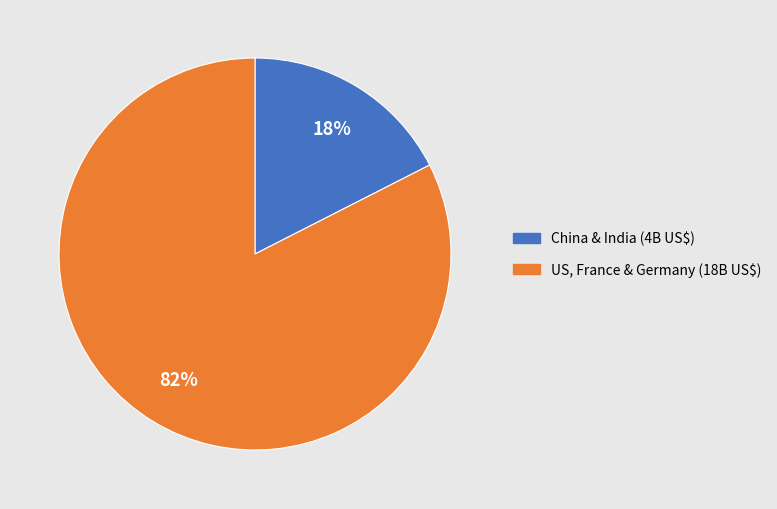

To the nearest percent, what is the average slice percentage?

50%